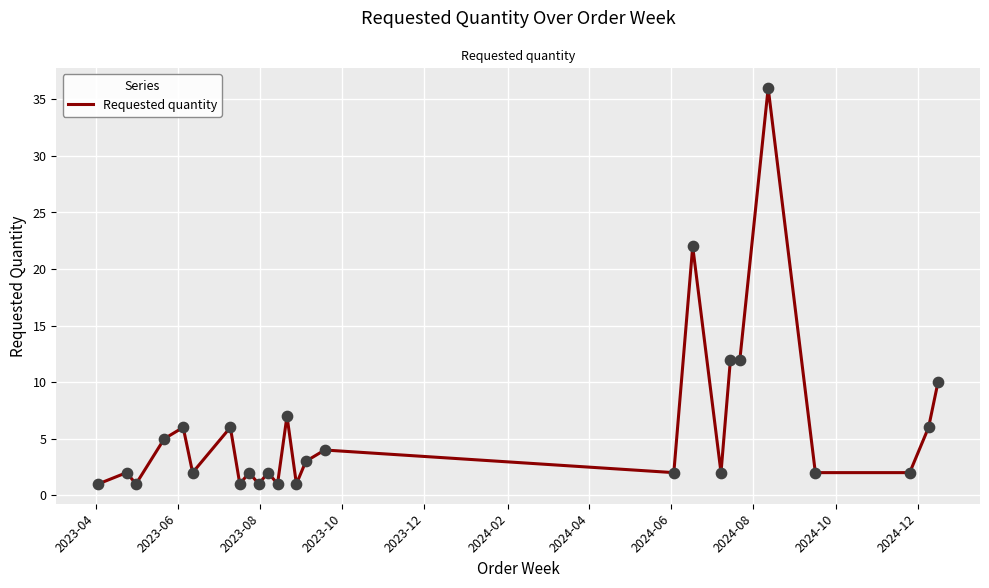

What is the maximum value shown in the chart?

36